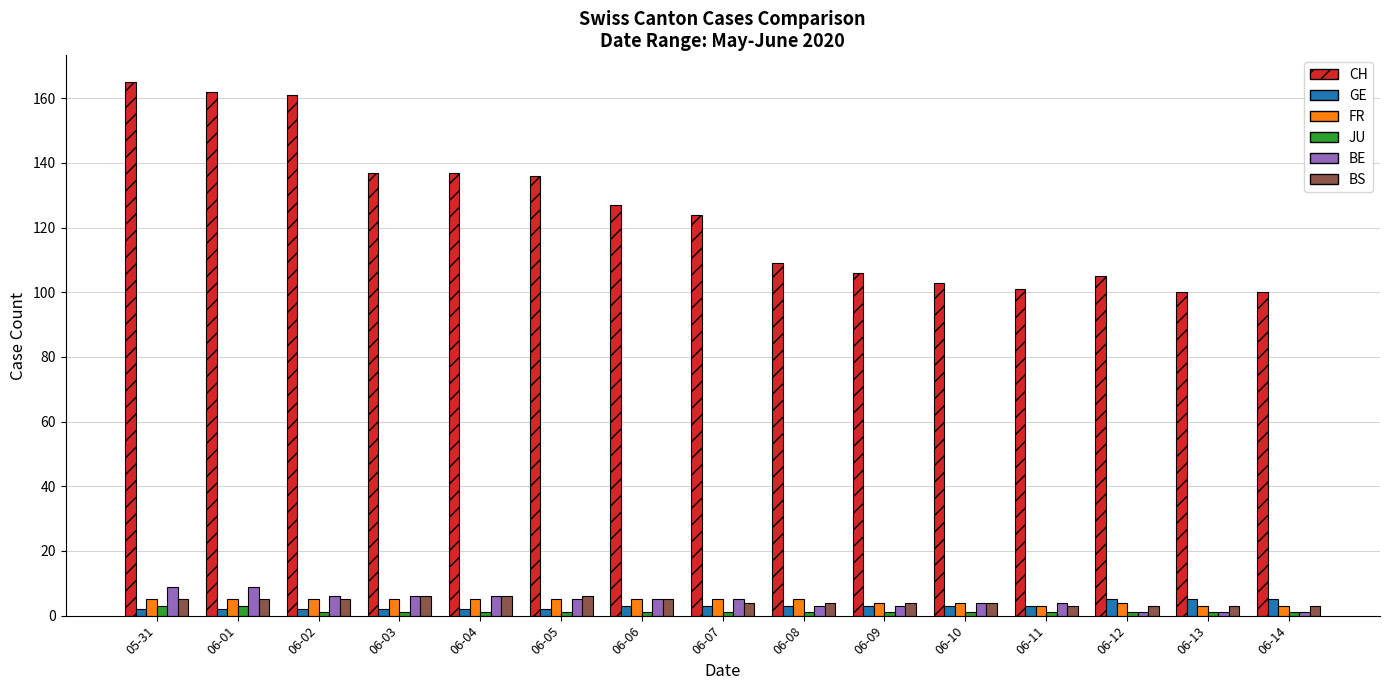

Between 06-06 and 06-09, which series saw the biggest shift?

CH